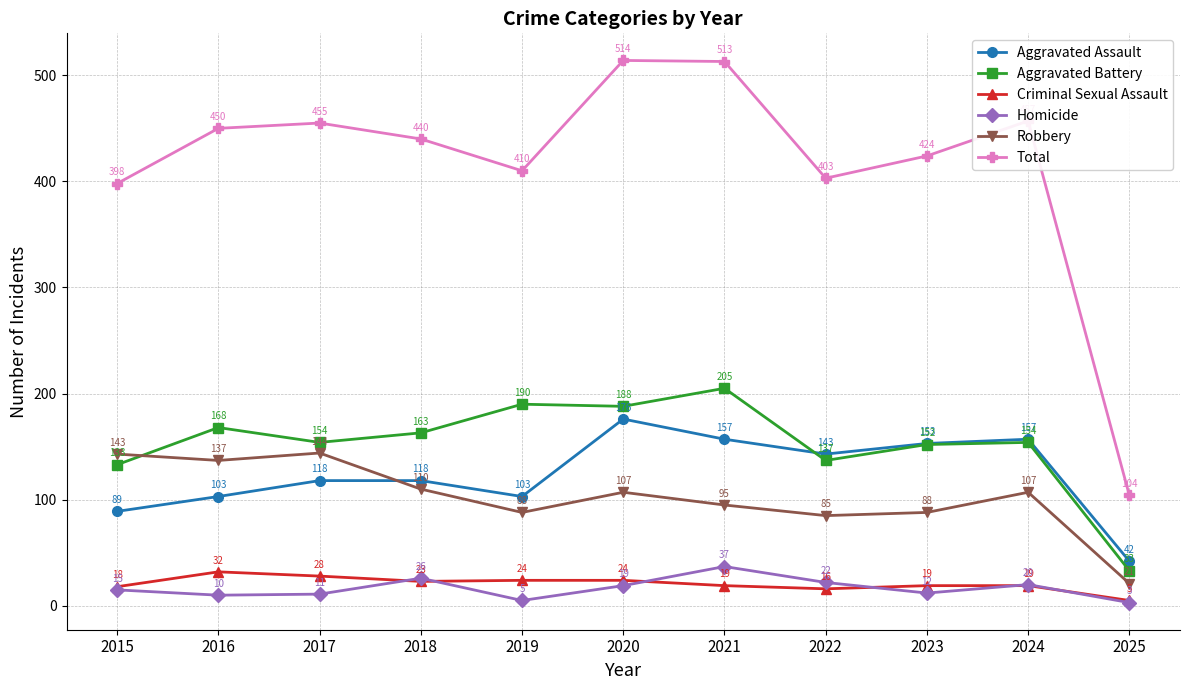

Which series has the largest total across all categories?

Total